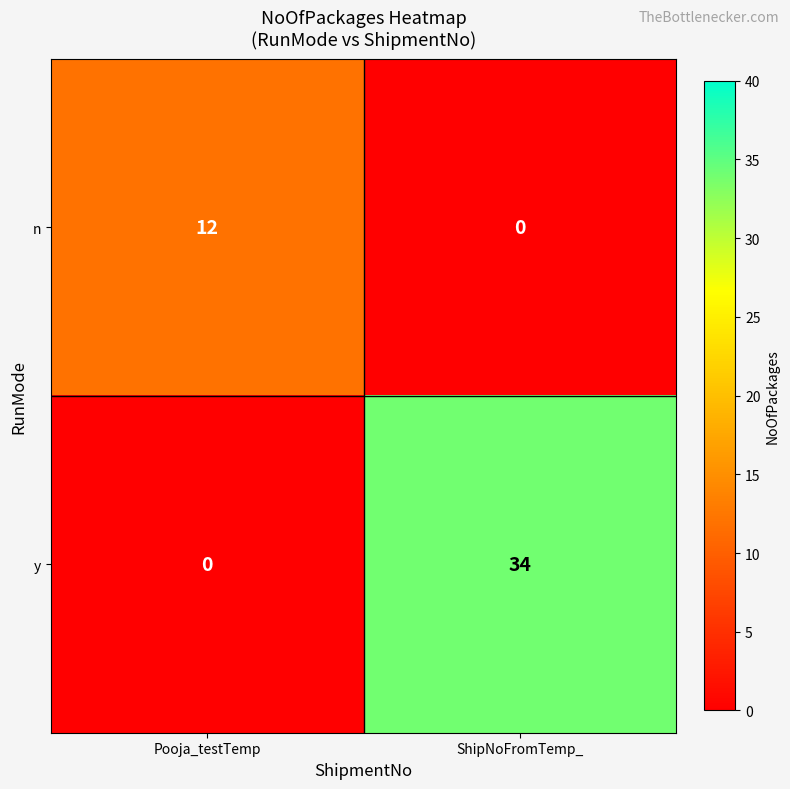

What is the difference between the maximum and minimum values in the n series?

12